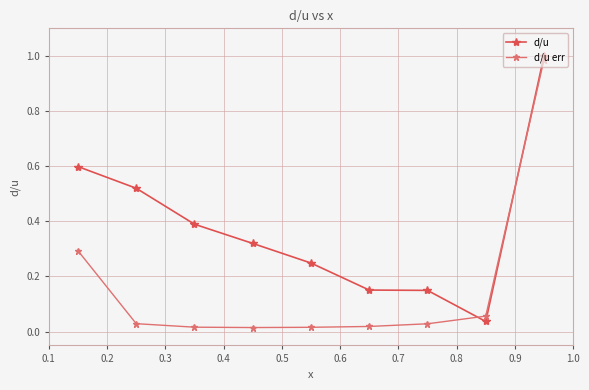

After their last crossing, which series has the higher values: d/u err or d/u?

d/u